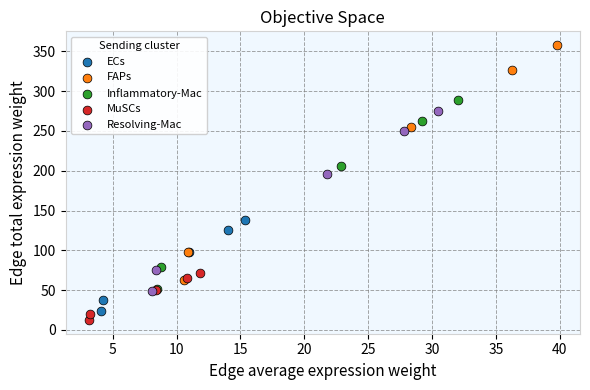

Which series reaches the maximum Y coordinate?

FAPs